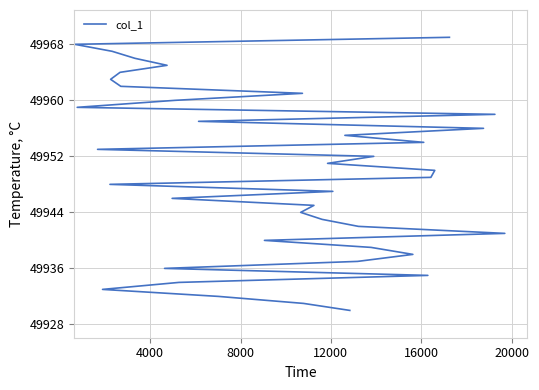

How many data points are above 49950?

19